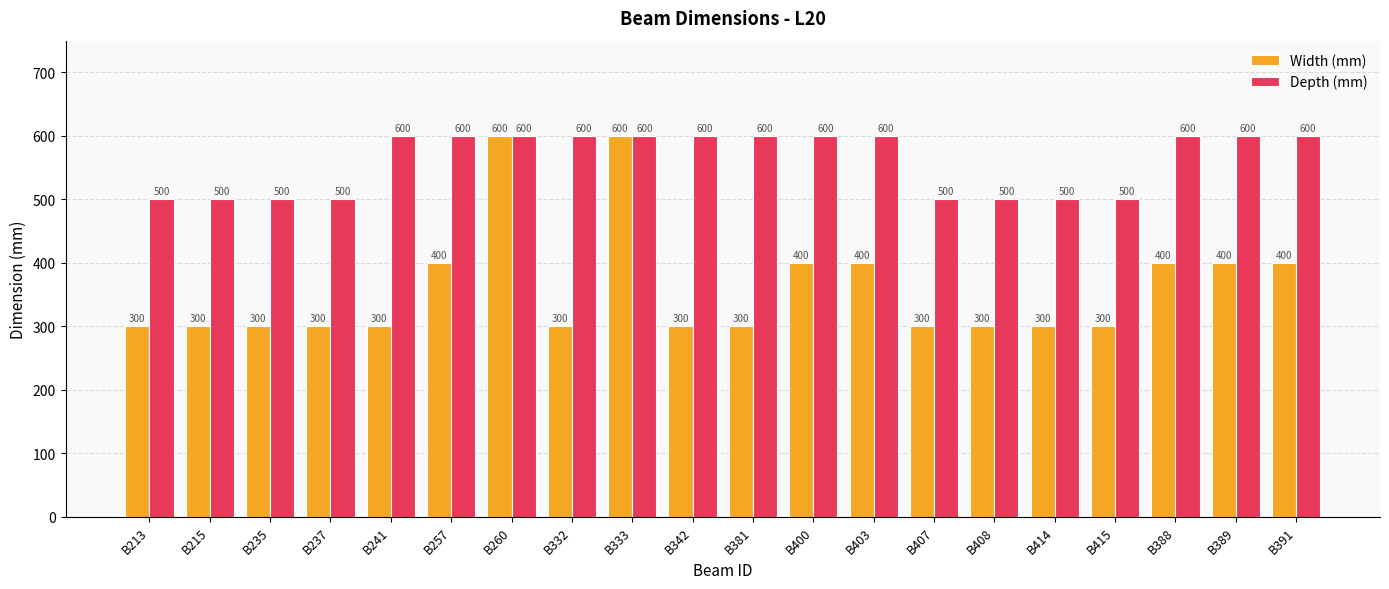

Count the number of categories in the chart.

20